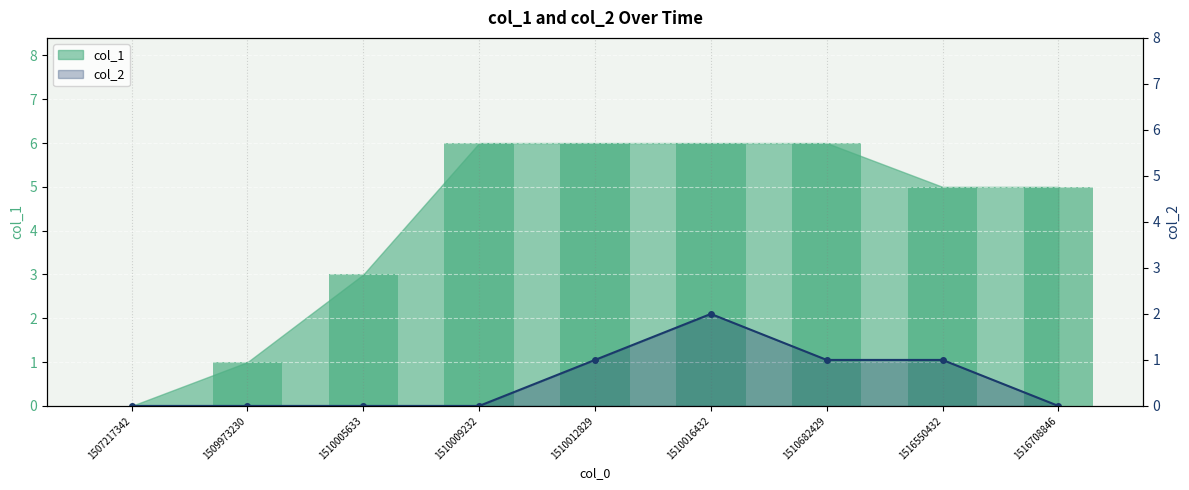

At which category does the chart reach its minimum across all series?

1507217342